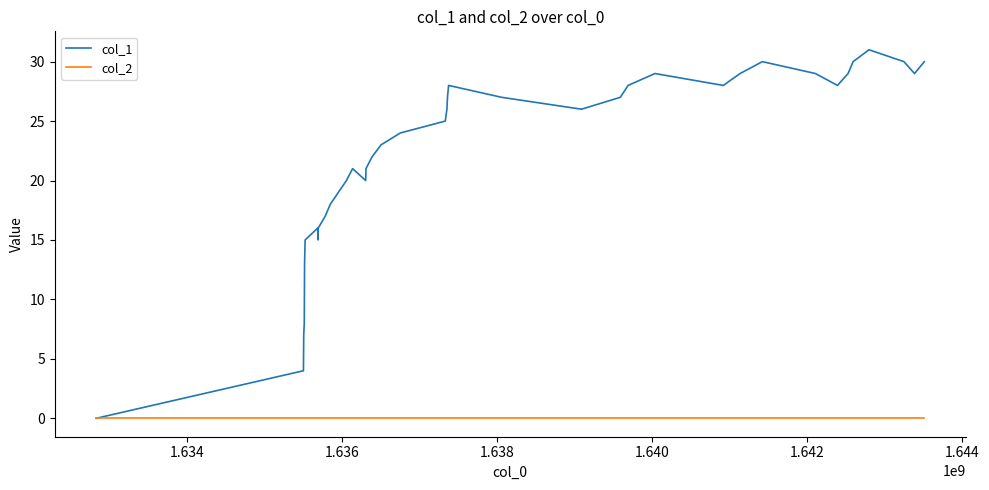

Reading left to right, what are all the values shown in this chart?

col_1: 0	4	7	8	13	15	16	15	16	17	18	20	21	20	21	22	23	24	25	26	27	28	27	26	27	28	29	28	29	30	29	28	29	30	31	30	29	30
col_2: 0	0	0	0	0	0	0	0	0	0	0	0	0	0	0	0	0	0	0	0	0	0	0	0	0	0	0	0	0	0	0	0	0	0	0	0	0	0